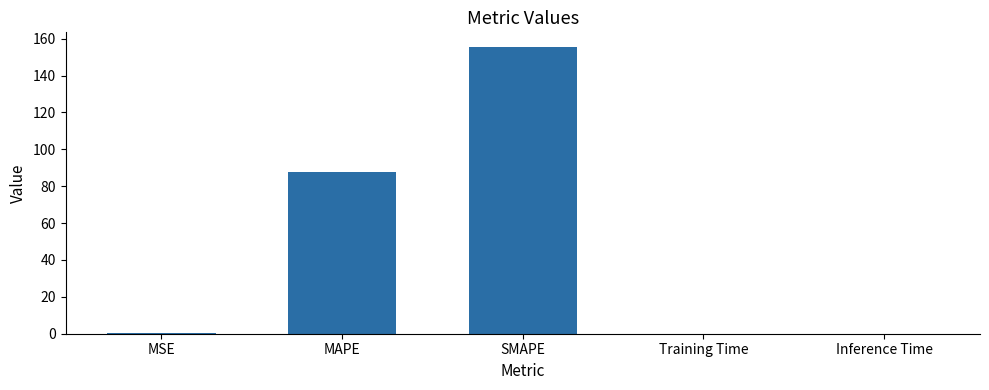

What is the difference between the values at MAPE and Inference Time?

87.4